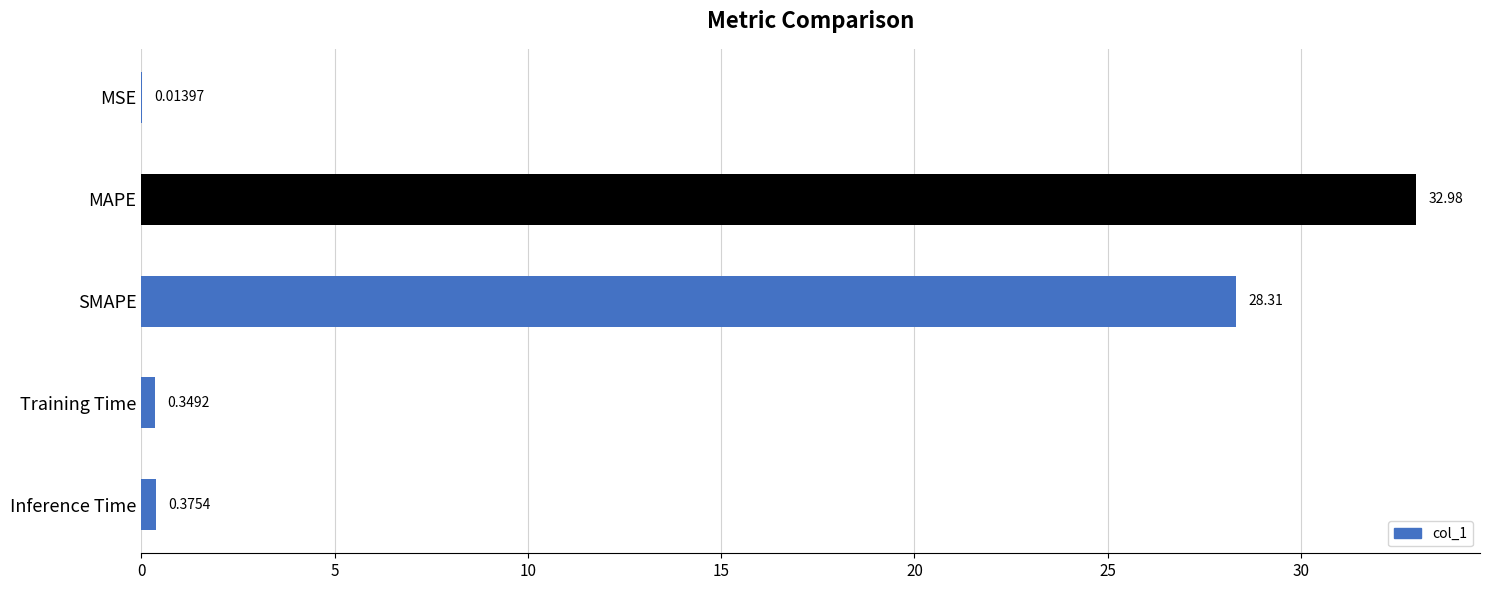

What is the change in value from SMAPE to Inference Time?

-27.9